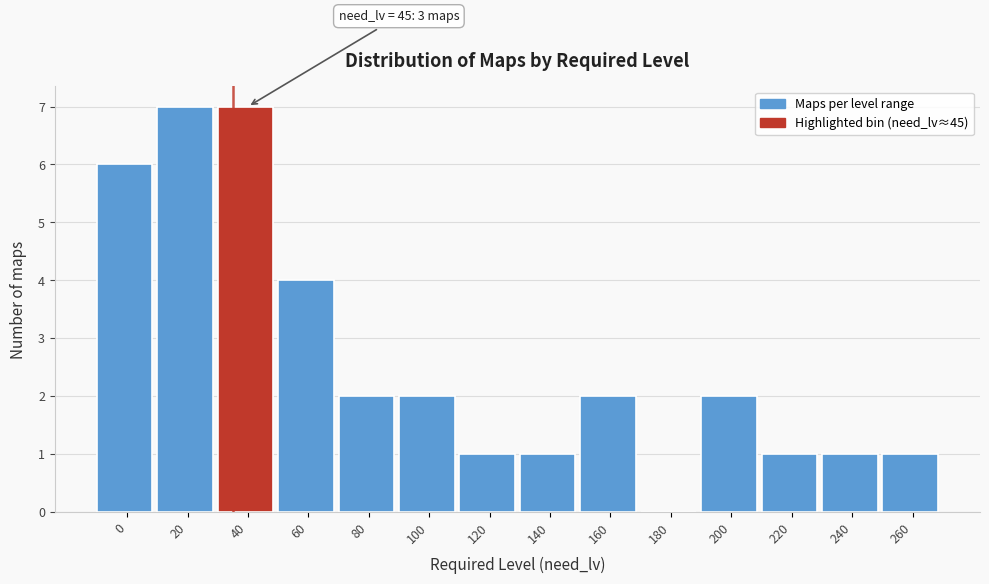

Reading left to right, transcribe all the data shown in this chart.

0=6	20=7	40=7	60=4	80=2	100=2	120=1	140=1	160=2	180=0	200=2	220=1	240=1	260=1